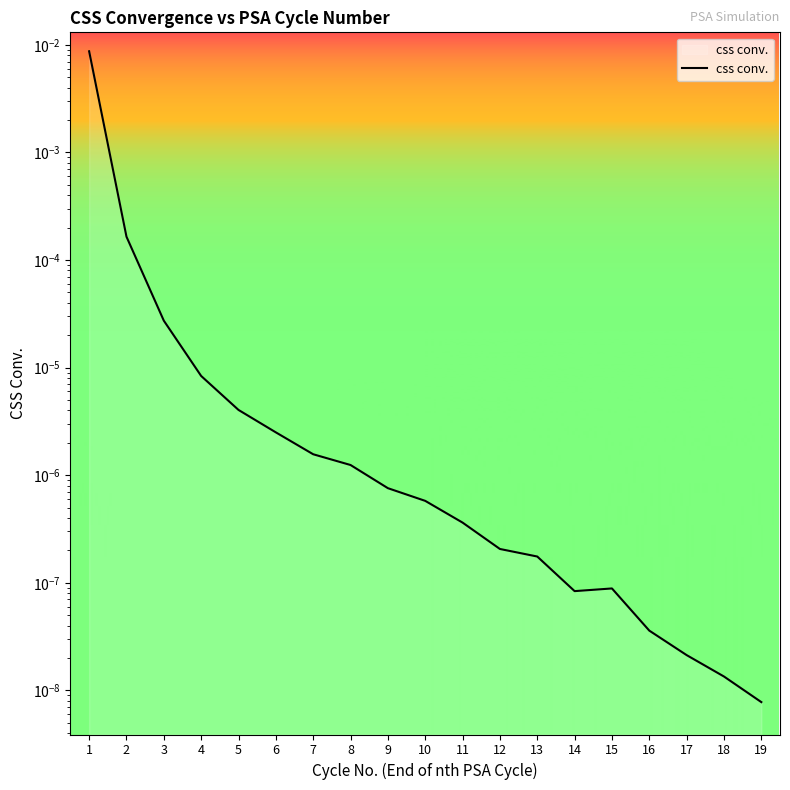

The value at 19 is 0.0. True or false?

True